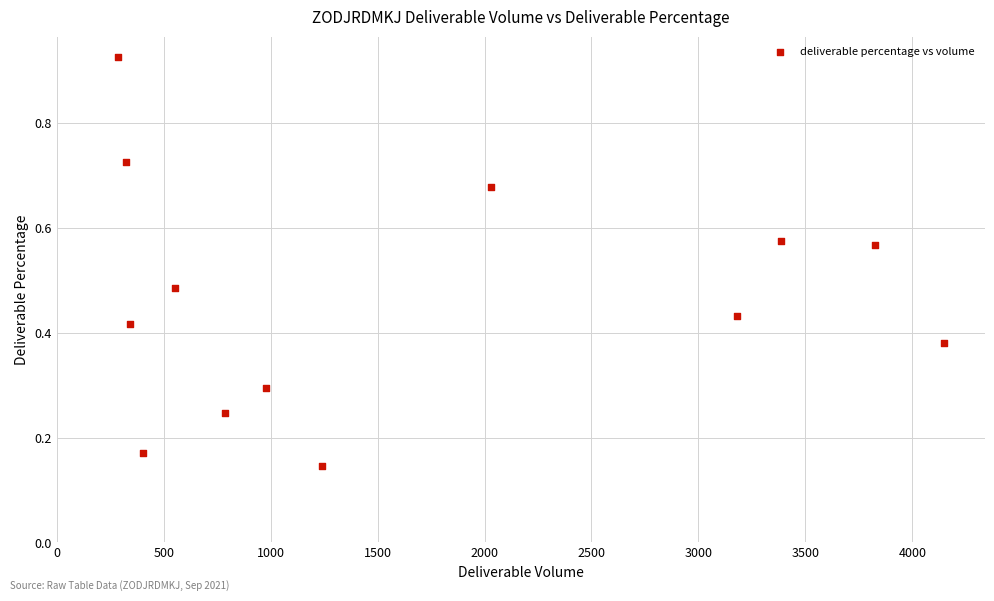

What is the range of X values (max minus min)?

3863.0